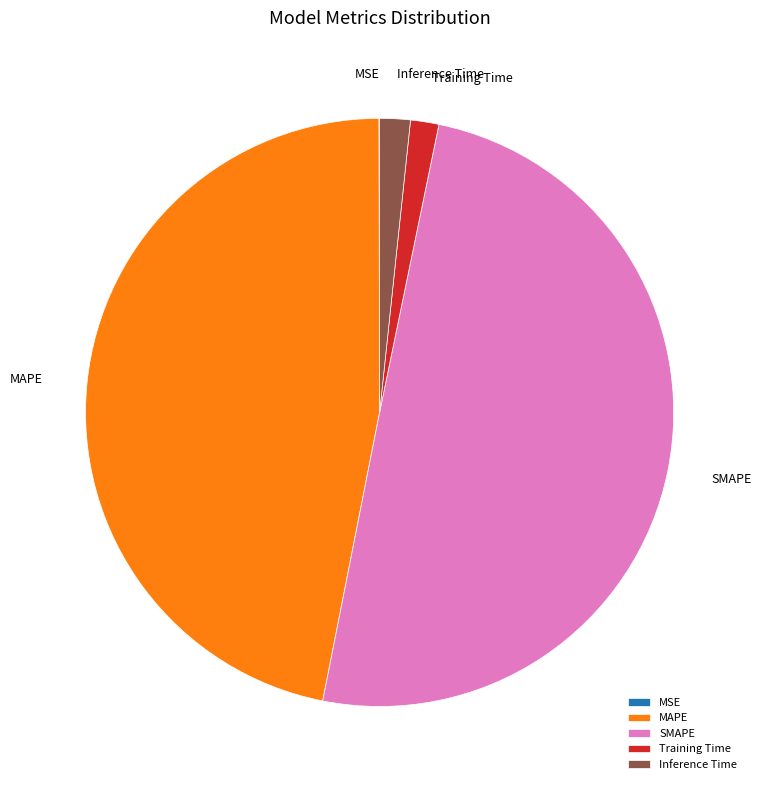

Is it true that Inference Time is 2% of the pie?

True